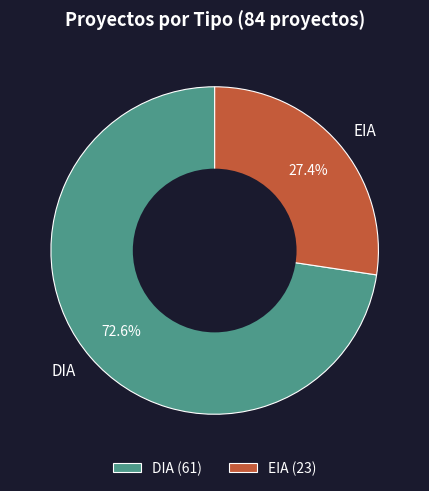

Is there any slice that represents more than half of the pie?

Yes